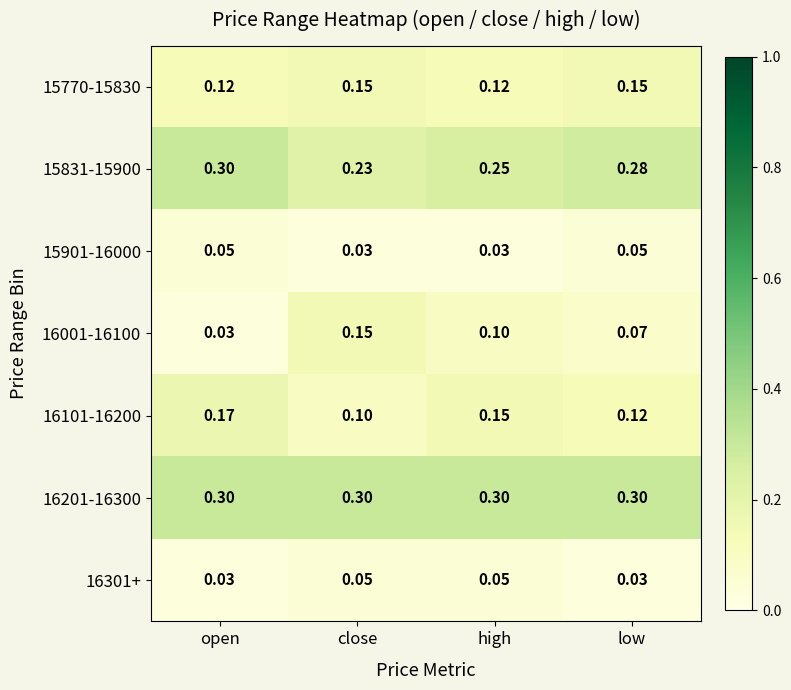

Which series has the largest range (max minus min)?

16001-16100